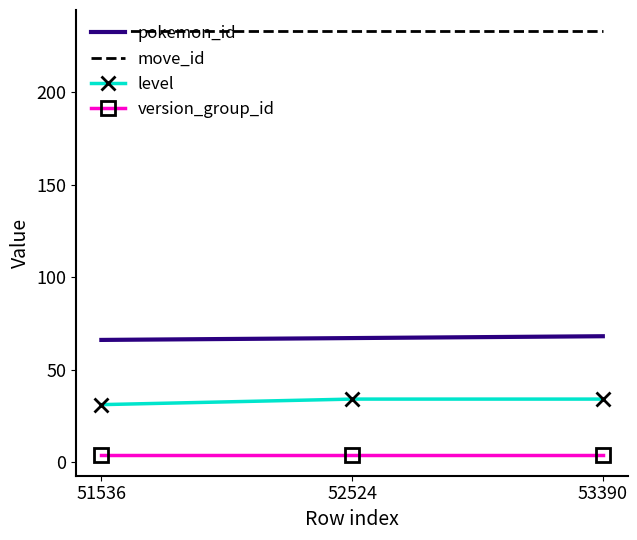

What is the minimum value for level?

31